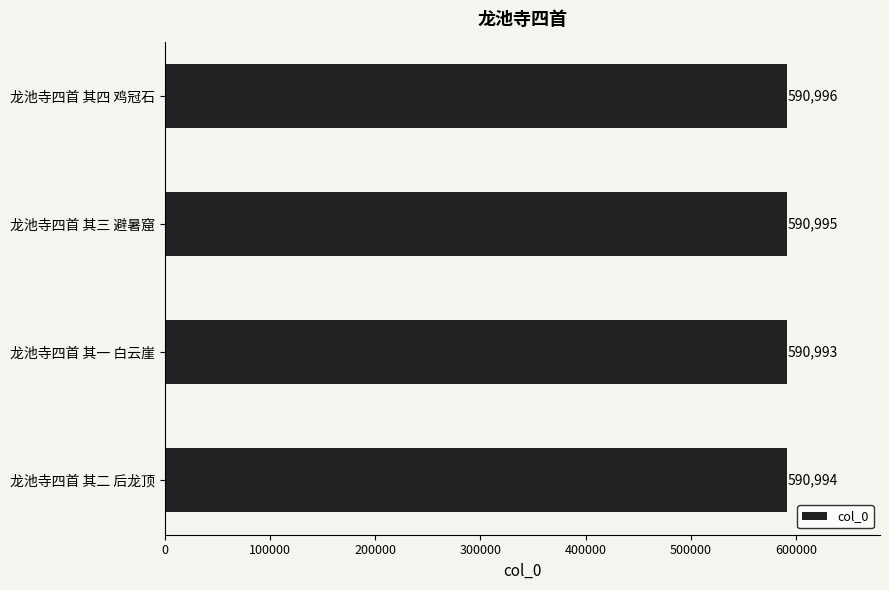

Between 龙池寺四首 其一 白云崖 and 龙池寺四首 其四 鸡冠石, which is larger?

龙池寺四首 其四 鸡冠石